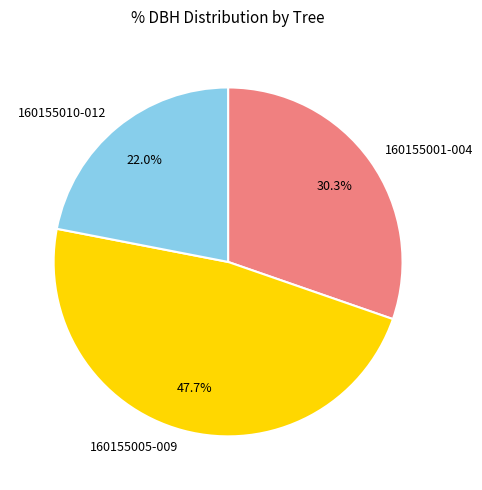

Do 160155005-009 and 160155001-004 together represent more than half of the pie?

Yes